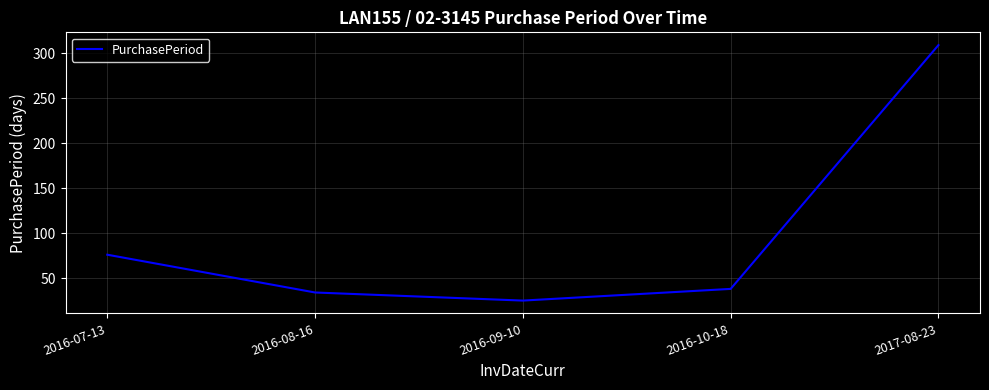

Approximately how many times larger is the value at 2016-07-13 compared to 2016-08-16?

2.2